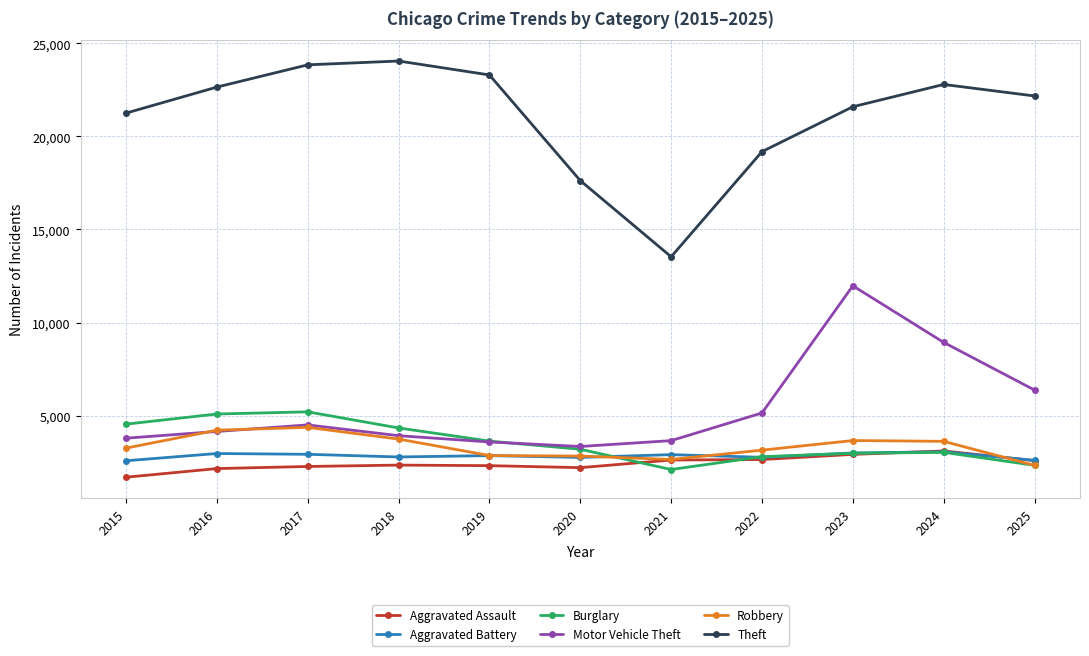

What is the difference between the highest and lowest values at 2015?

19551